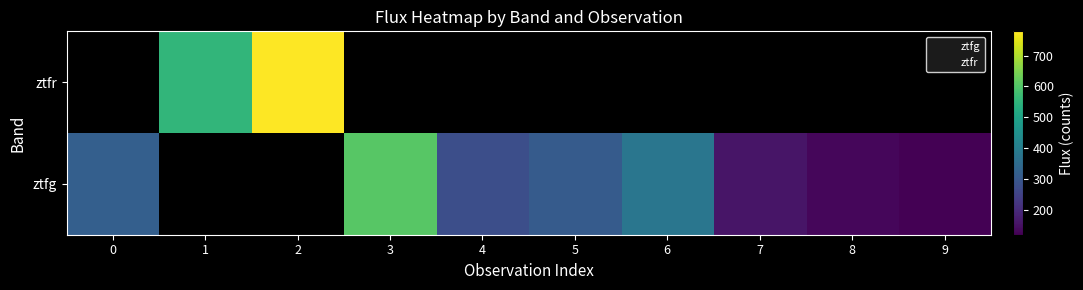

Where is 0 nearest to the value 158?

1